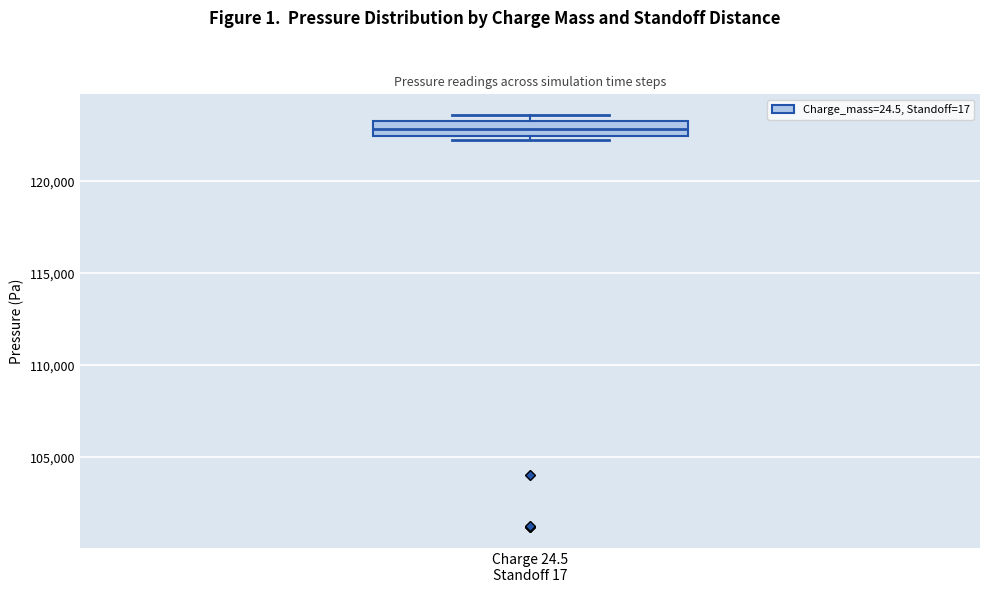

Where does the median line of the box for Charge 24.5 Standoff 17 sit on the y-axis? The values are not printed on the chart, so give them approximately, as read against the axis.

123000